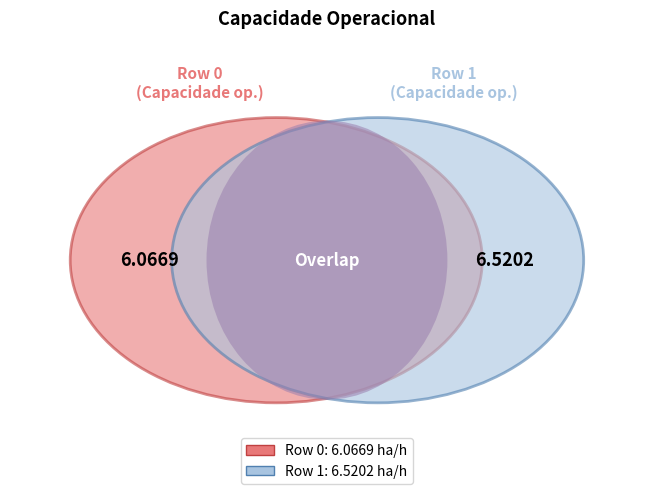

Does any single category account for the majority?

Yes